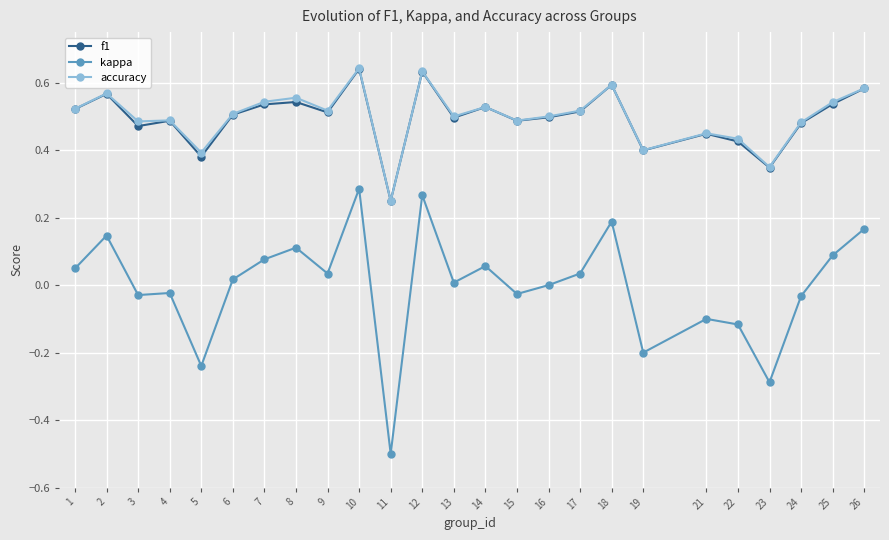

Where is the first local maximum for kappa?

2